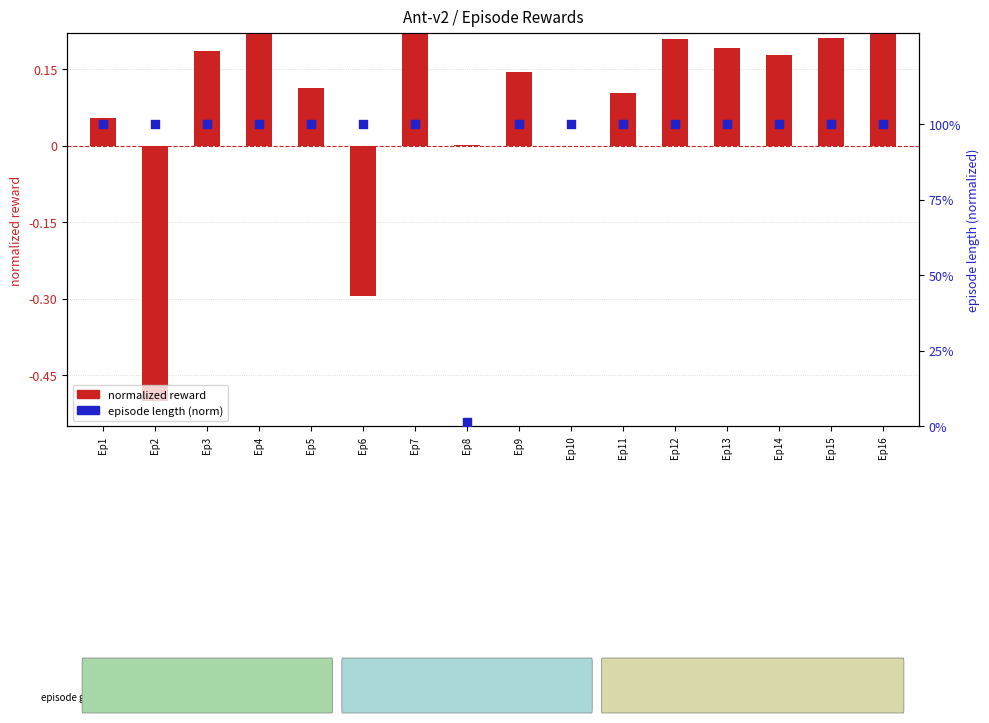

Which series has the largest Y range (max minus min)?

episode length (norm)